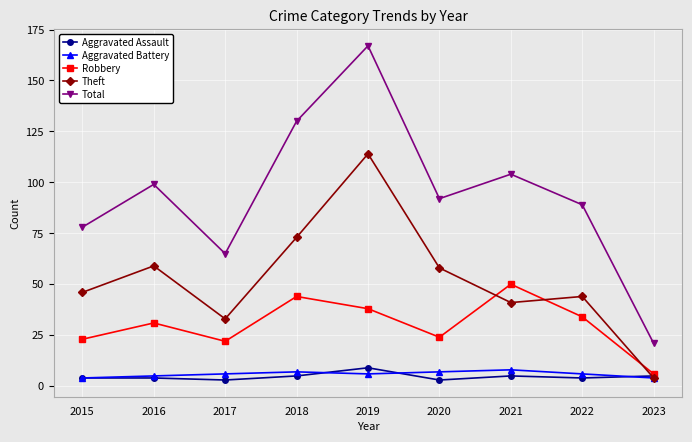

Is the value of Aggravated Battery at 2022 greater than the value of Theft at 2022?

No